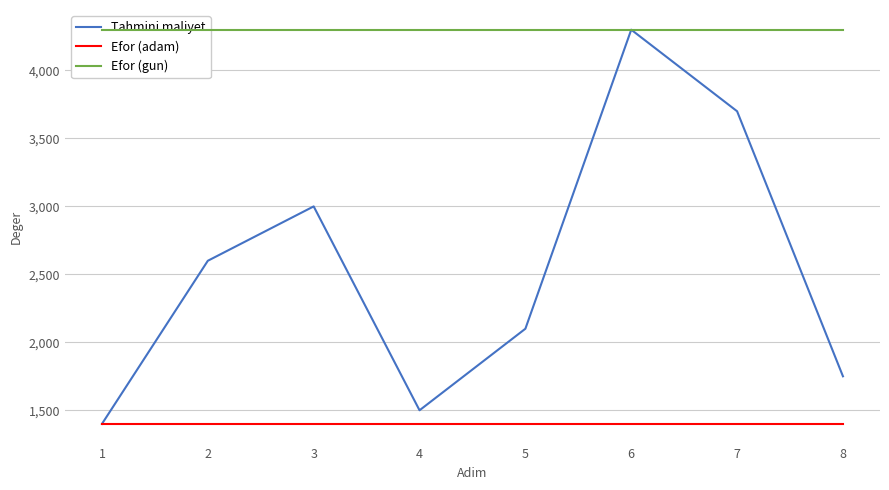

What is the value of the Efor (gun) point at the 7th from the left?

7